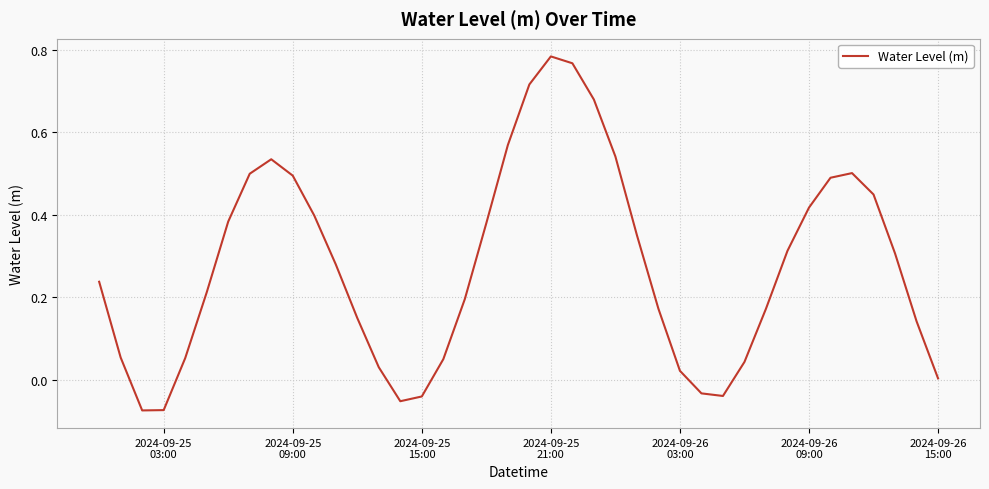

How many lines are shown in the chart?

1